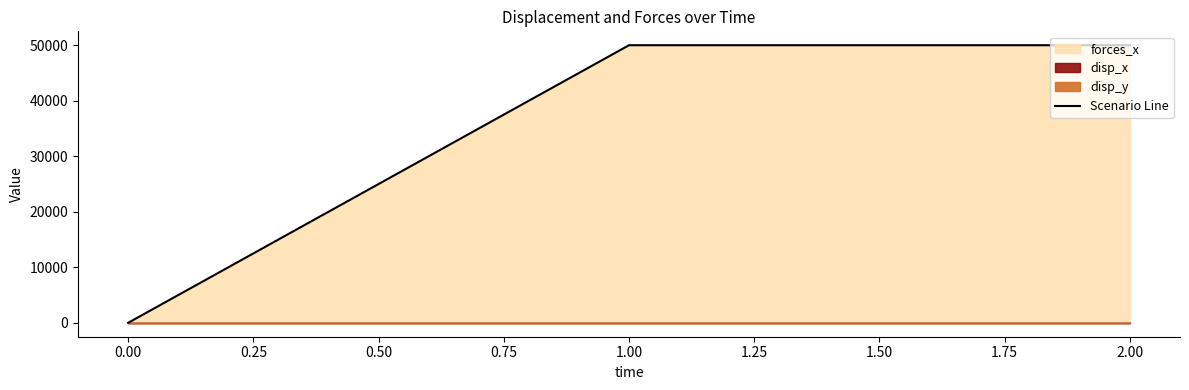

What is the maximum value for Scenario Line?

50000.0